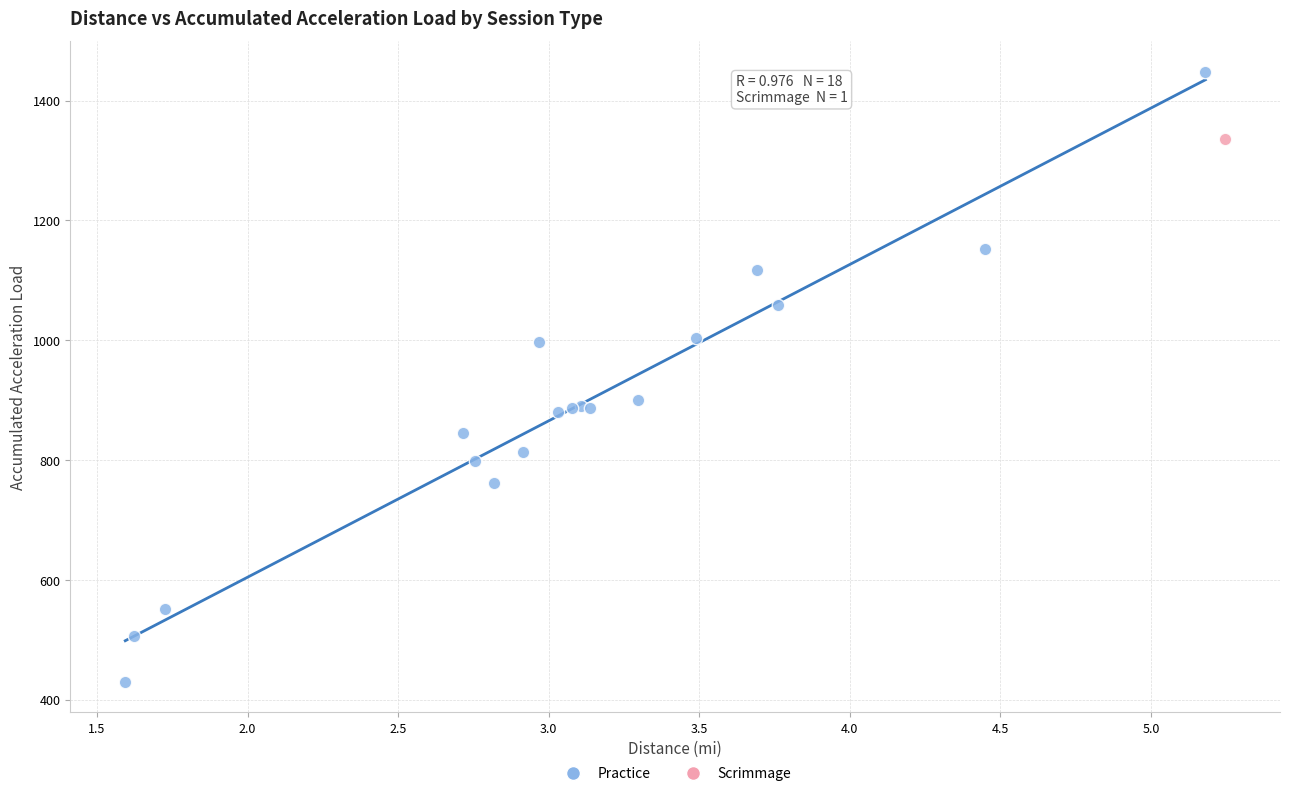

What are all the series names shown in the legend?

Practice, Scrimmage